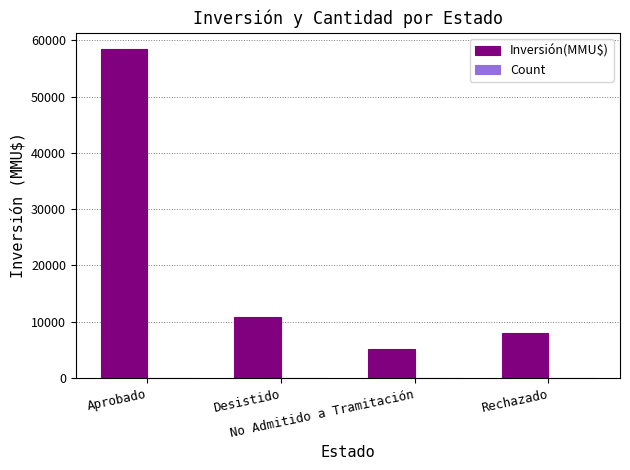

What is the sum of all Inversión(MMU$) values?

82360